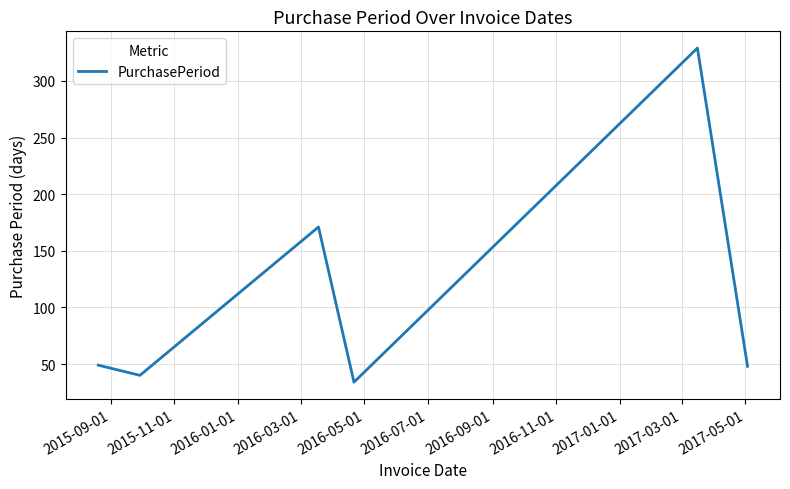

What is the minimum value shown in the chart?

34